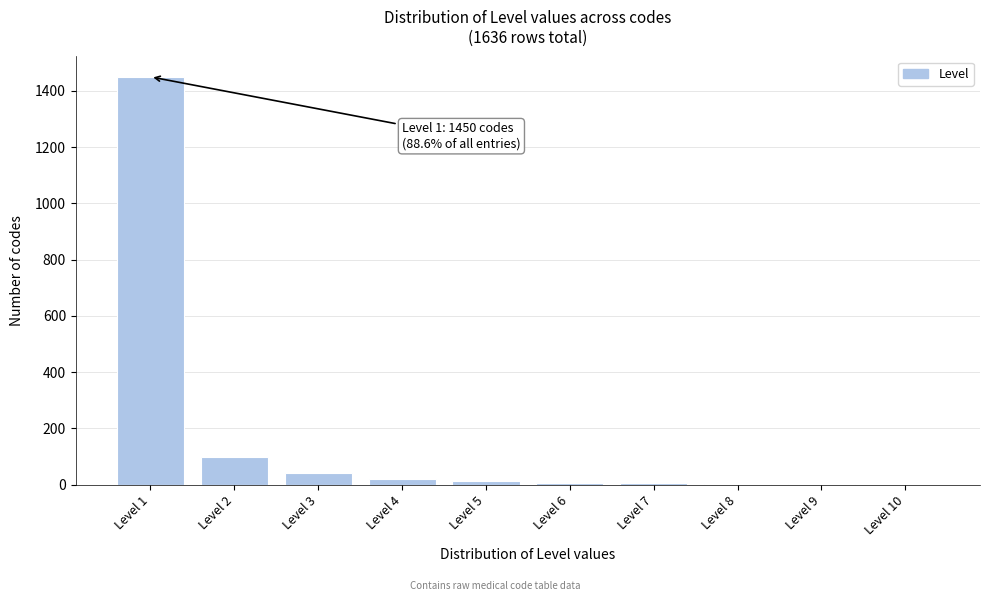

Which label corresponds to the largest value in the chart?

Level 1